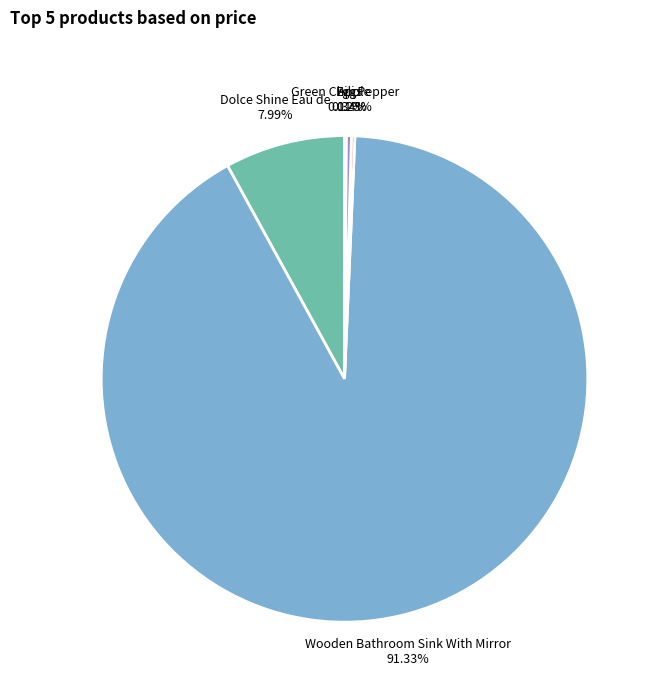

What is the ratio of the value at Wooden Bathroom Sink With Mirror to the value at Eggs?

267.6